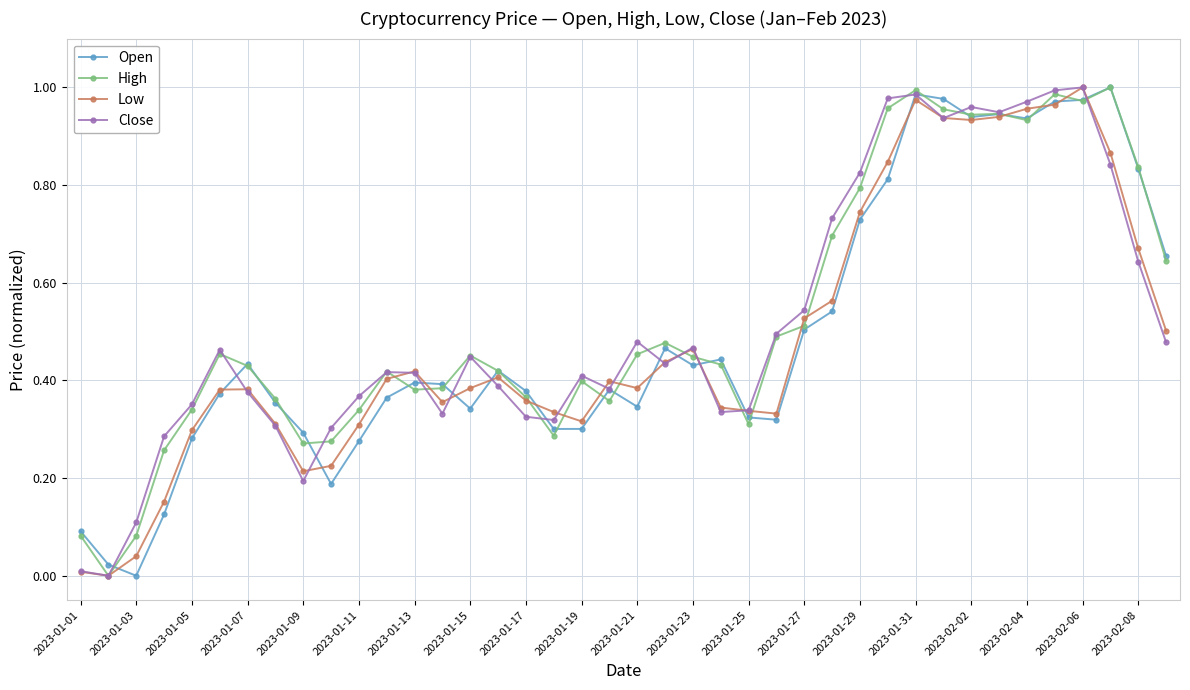

Is this an area chart (filled region under the line)?

No